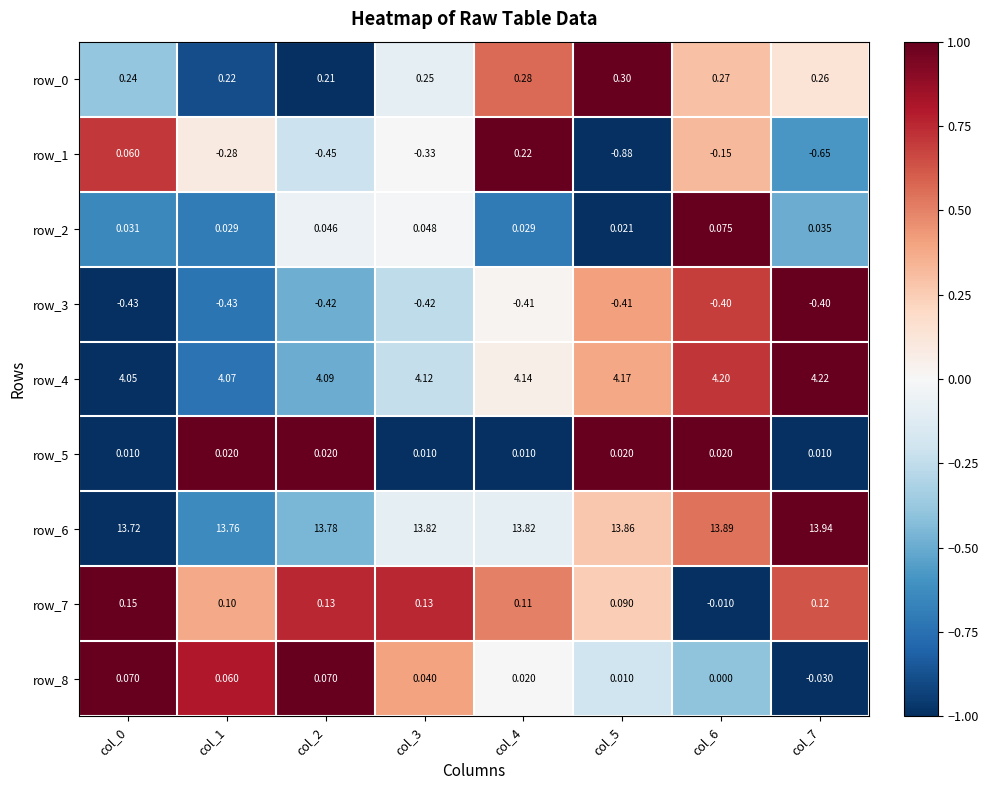

Is the value of row_4 at col_3 greater than the value of row_2 at col_4?

Yes